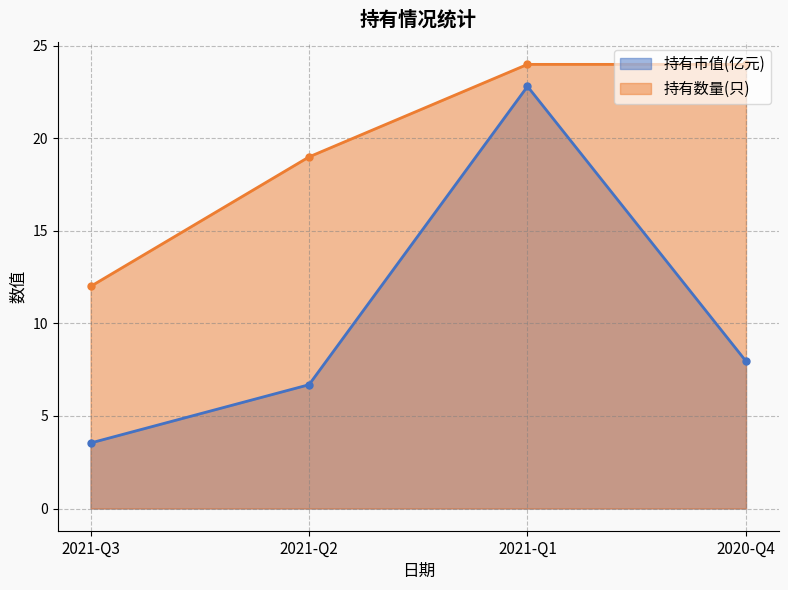

What is the value of the 持有市值(亿元) point at the 1st from the left?

3.5